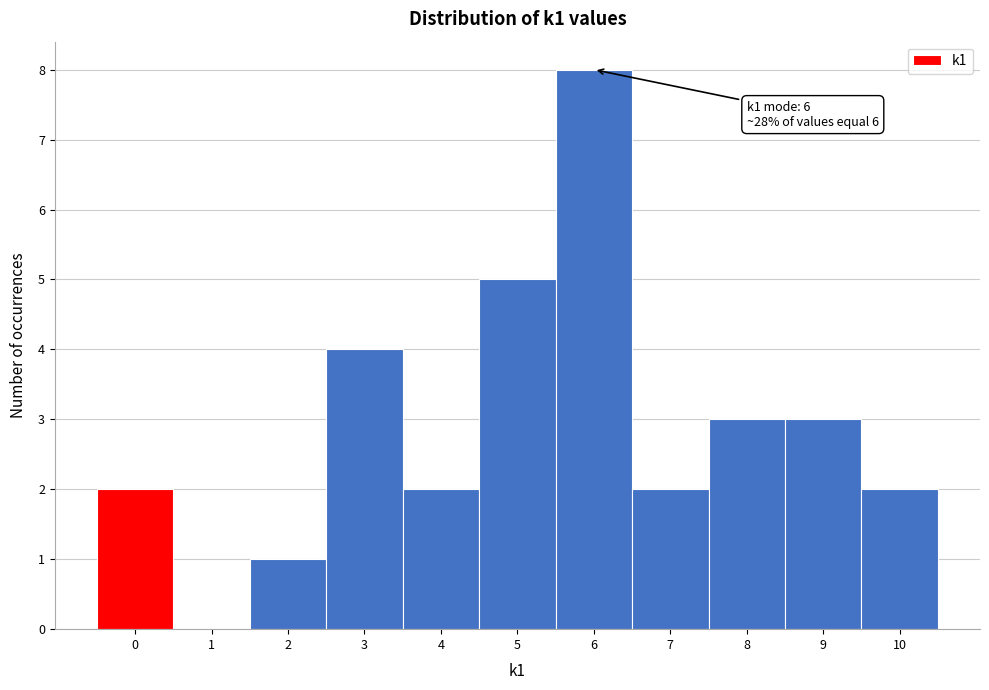

Over which range of the x-axis is the bar tallest?

5.5 to 6.5